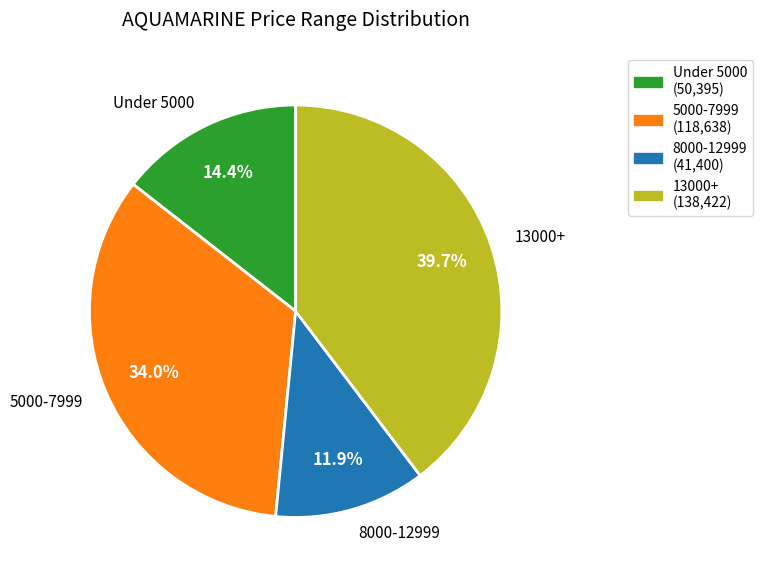

Is the sum of 13000+ and Under 5000 greater than half?

Yes